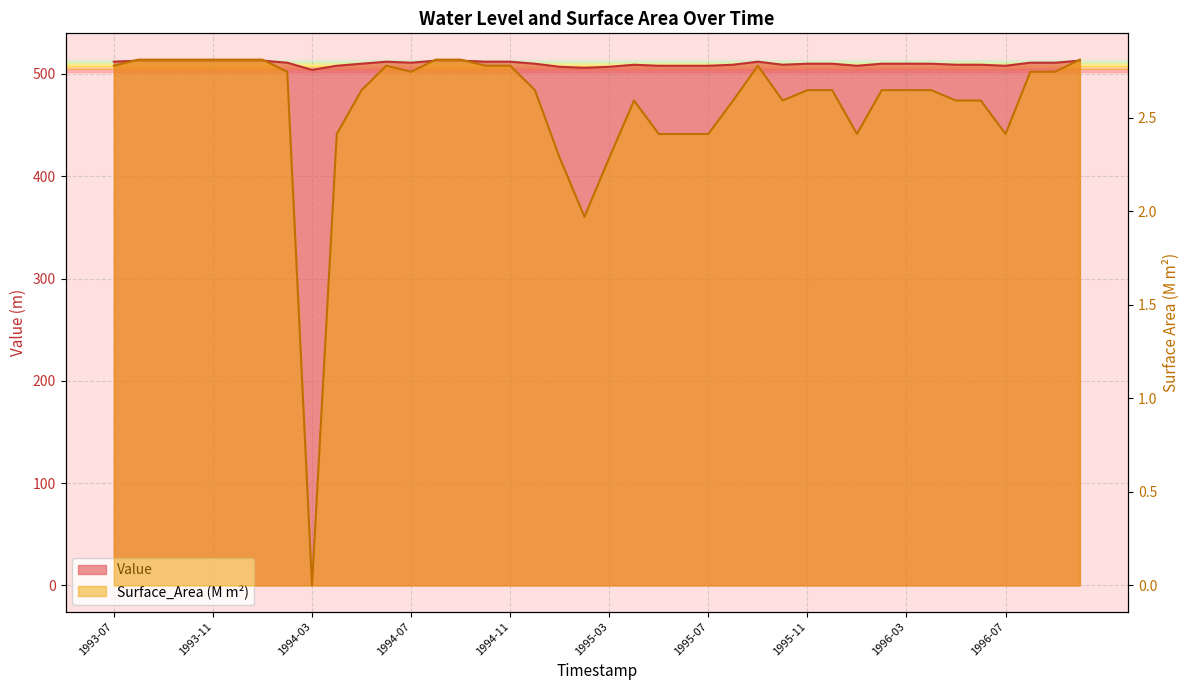

At 1996-01, list the series in order from largest to smallest.

Value, Surface_Area